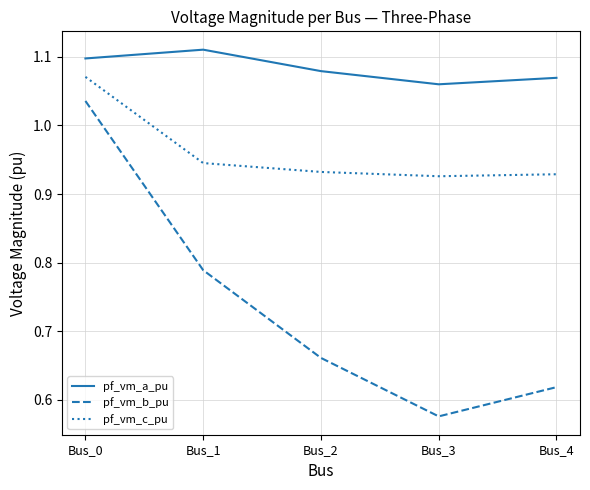

What is the sum of the pf_vm_a_pu values at Bus_4 and Bus_1?

2.2